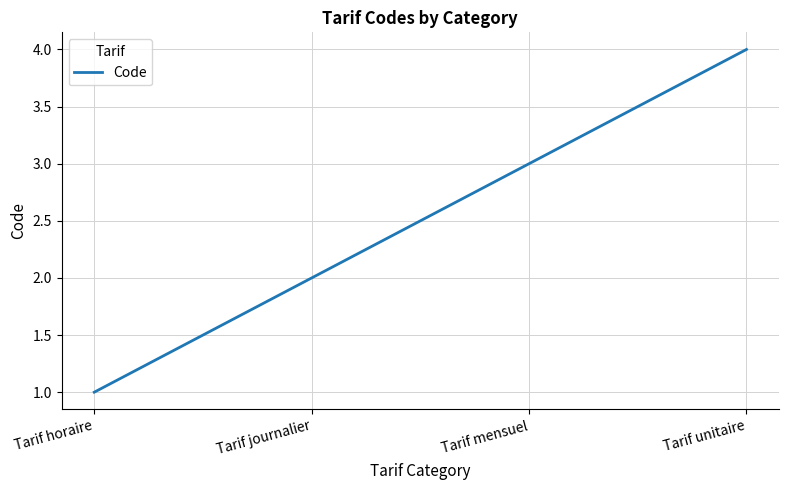

Approximately how many times larger is the value at Tarif horaire compared to Tarif journalier?

0.5